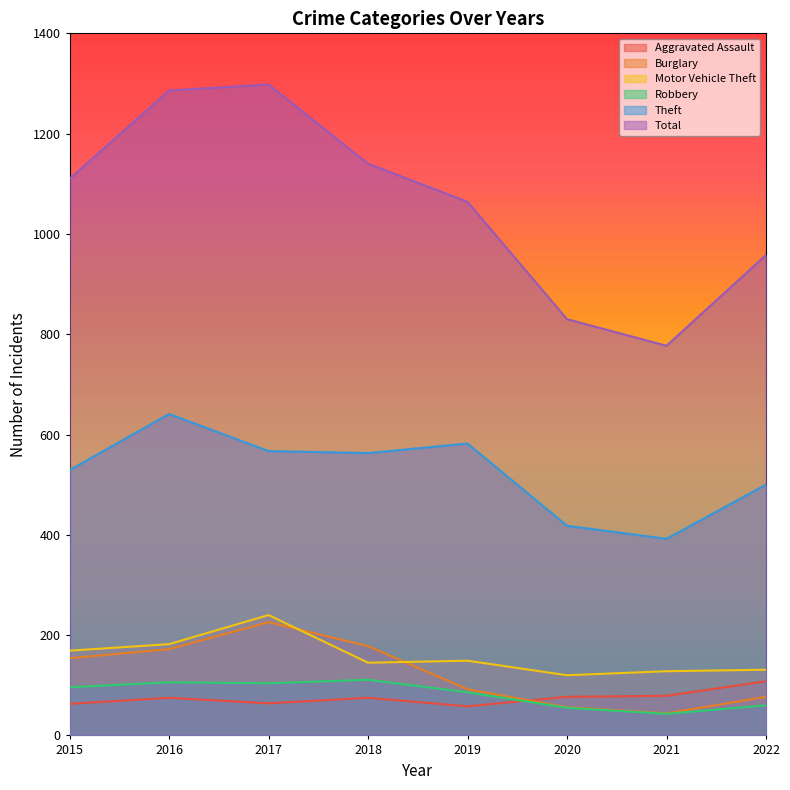

The value of Total at 2016 is 2119. True or false?

False